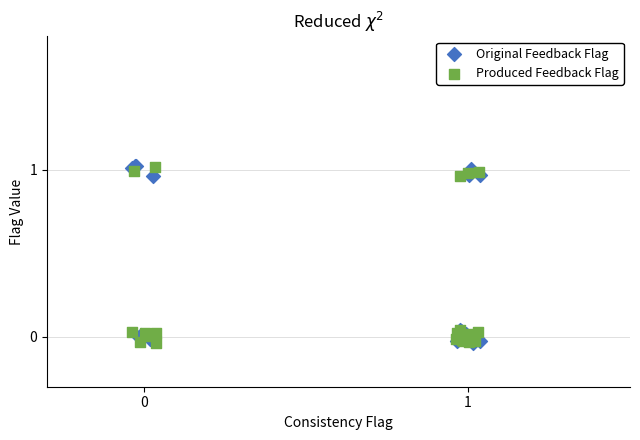

What are all the series names shown in the legend?

Original Feedback Flag, Produced Feedback Flag